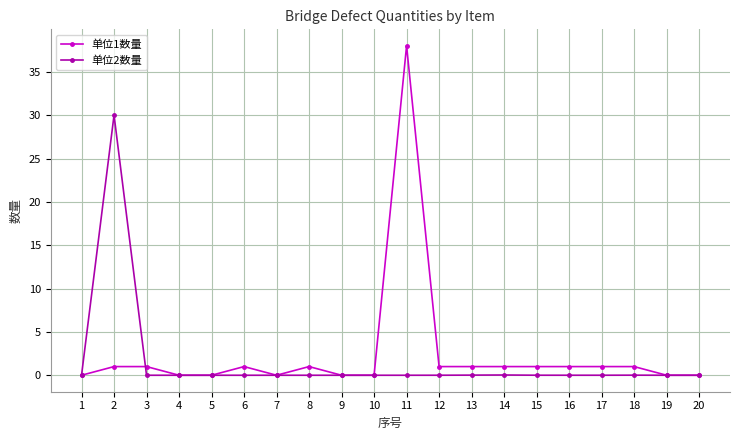

Count the number of data series in this chart.

2